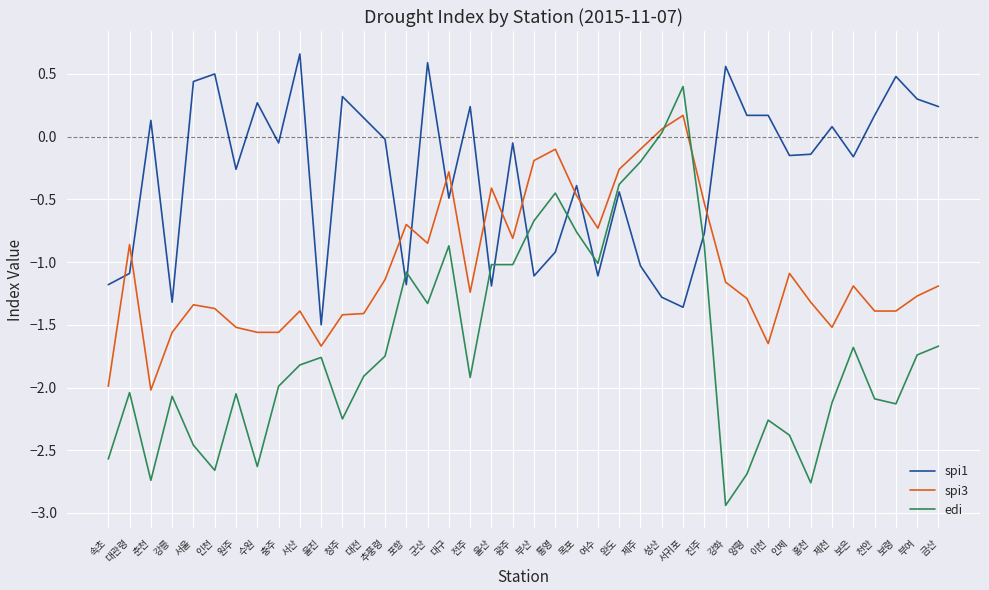

Is it true that edi equals 0.4 at 서귀포?

True